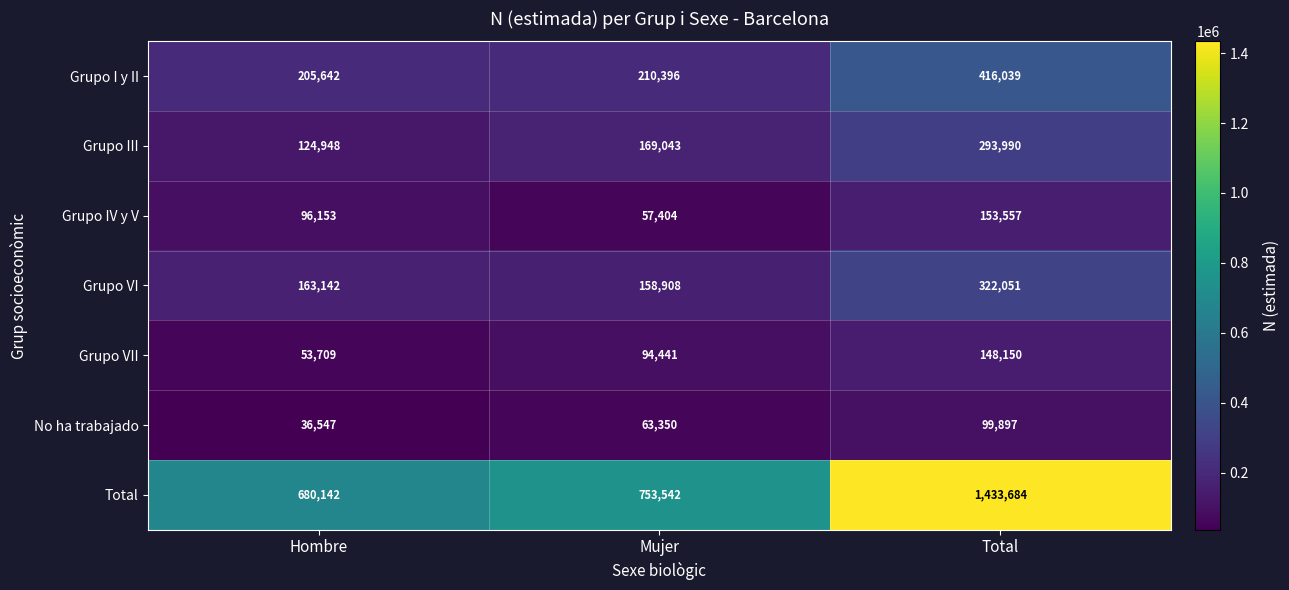

At which label is Total closest to 1056913?

Mujer